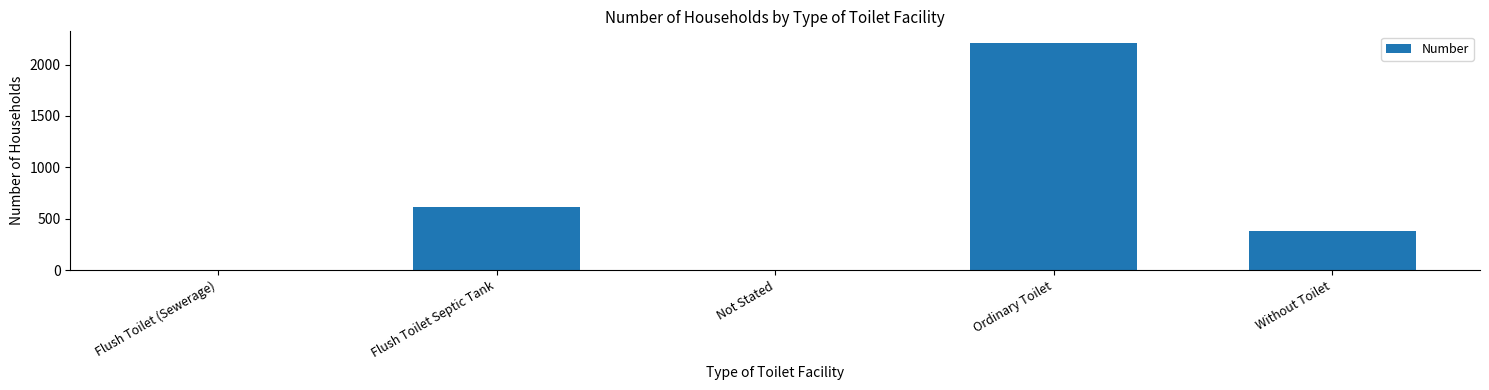

What is the sum of all values?

3216